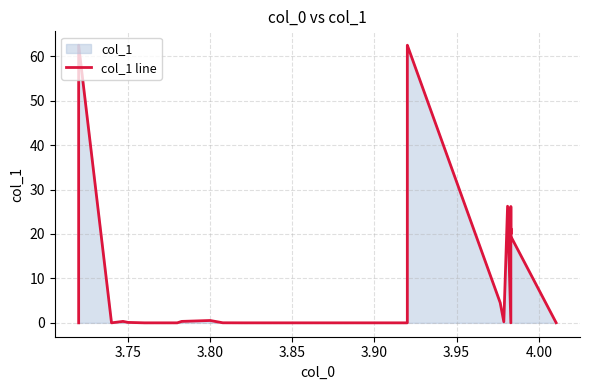

Reading right to left, list all the values displayed in this chart.

0.0	19.5	21.3	21.1	20.4	20.0	26.2	0.0	26.2	0.2	4.5	62.5	62.5	50.0	0.0	0.0	0.0	0.0	0.0	0.0	0.0	0.5	0.3	0.0	0.0	0.1	0.3	0.0	62.5	0.0